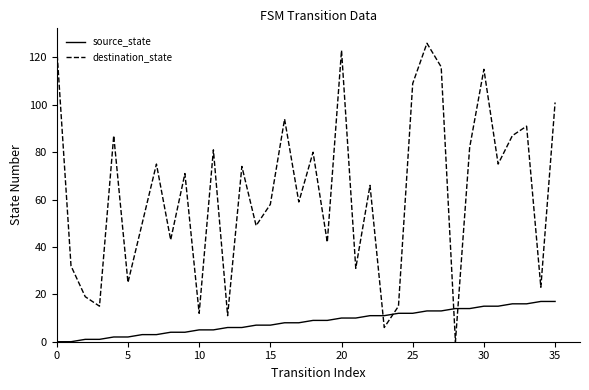

How many times do destination_state and source_state cross each other?

4